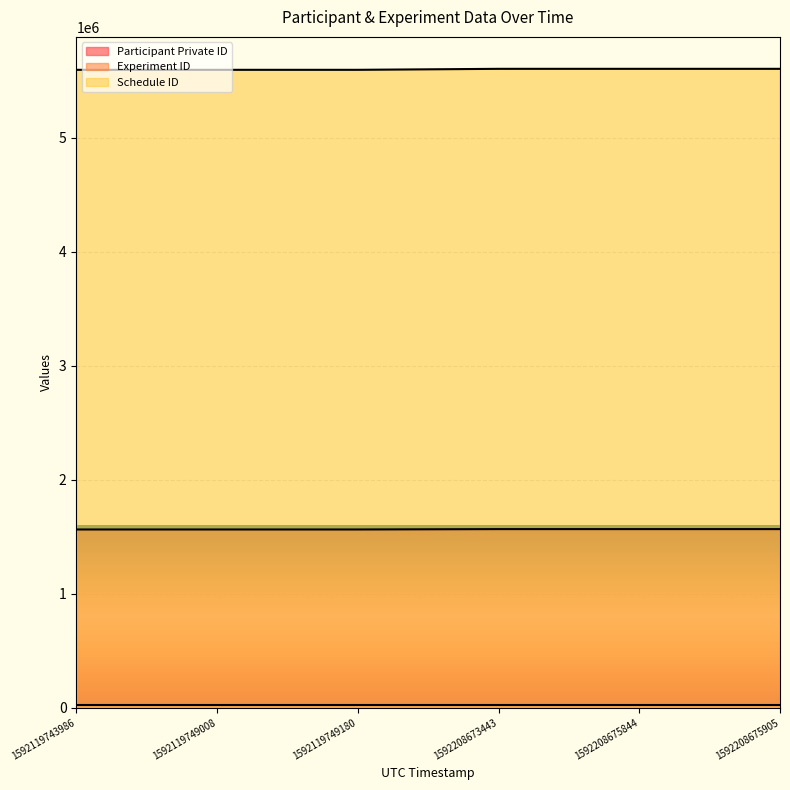

What is the difference between the maximum and minimum values in the Schedule ID series?

8710